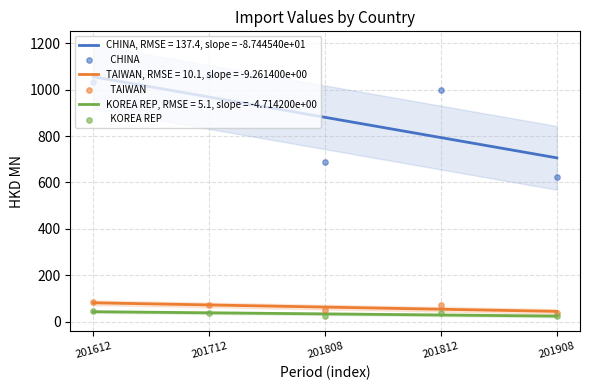

Which series contains the highest Y value?

  CHINA